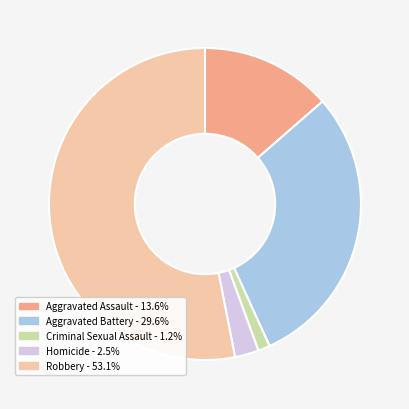

Approximately how many times larger is the value at Robbery compared to Criminal Sexual Assault?

43.0